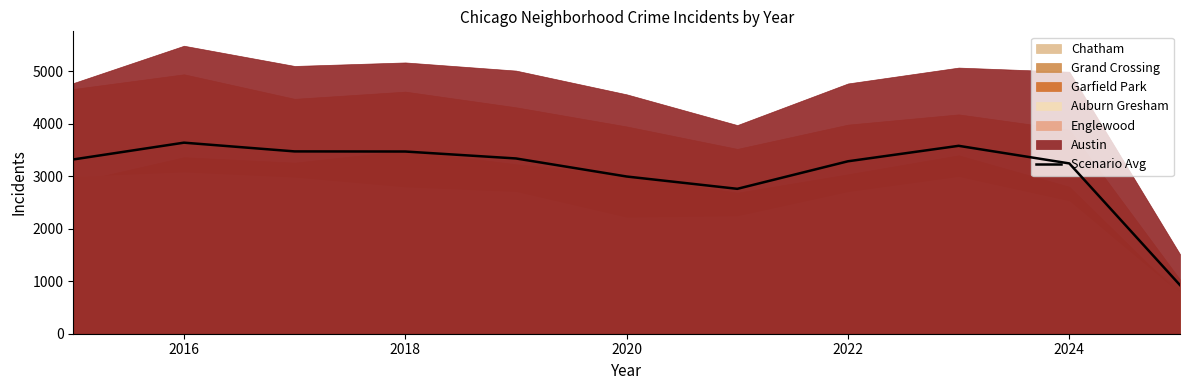

What is the lowest value of the Scenario Avg series?

925.2